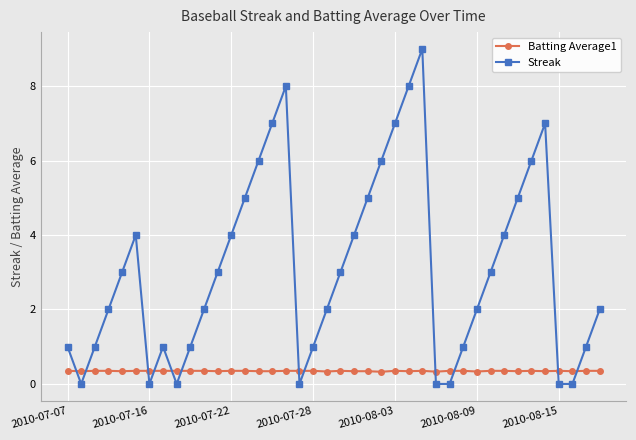

How many interior local peaks does the Streak series have?

5